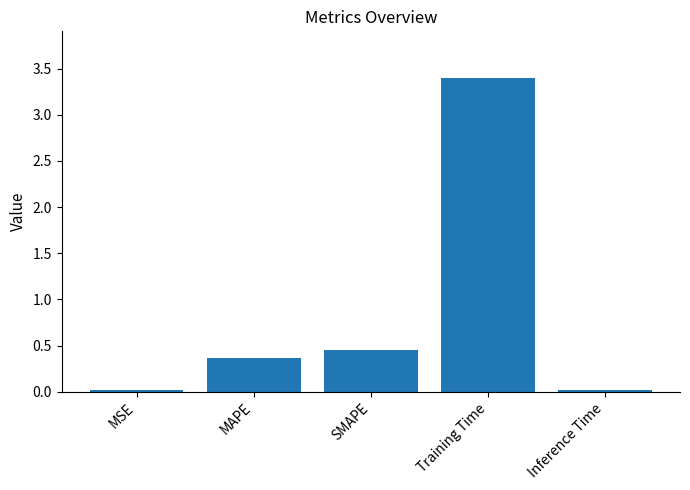

True or false: the data shows 0.2 at SMAPE.

False